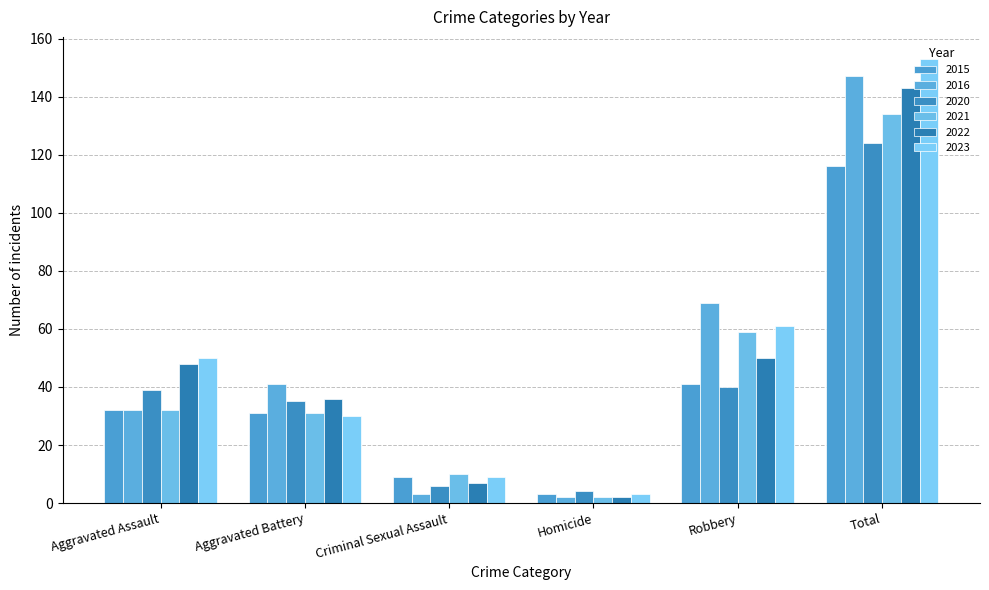

Between Homicide and Criminal Sexual Assault, which is larger?

Criminal Sexual Assault